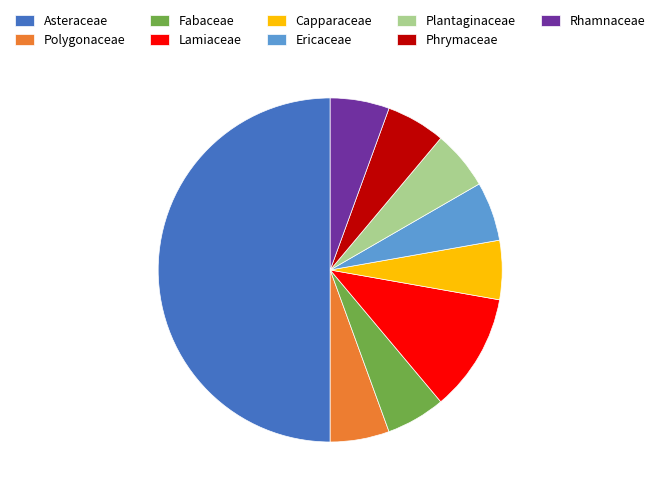

The Capparaceae slice represents 1% of the pie. True or false?

False